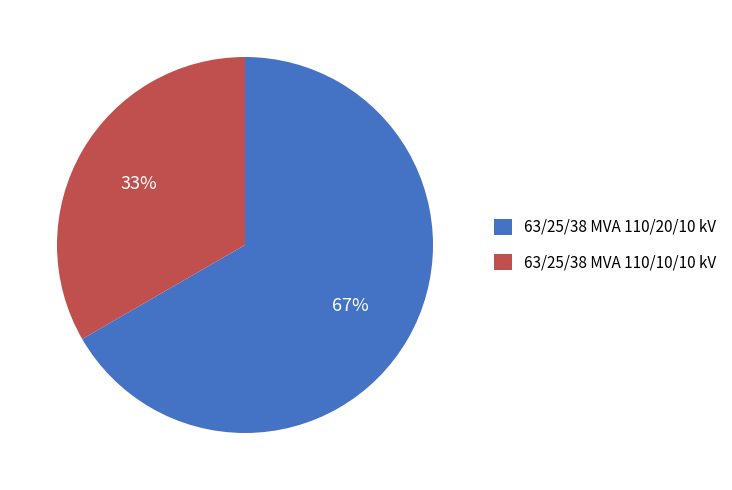

Approximately how many times larger is the value at 63/25/38 MVA 110/20/10 kV compared to 63/25/38 MVA 110/10/10 kV?

2.0